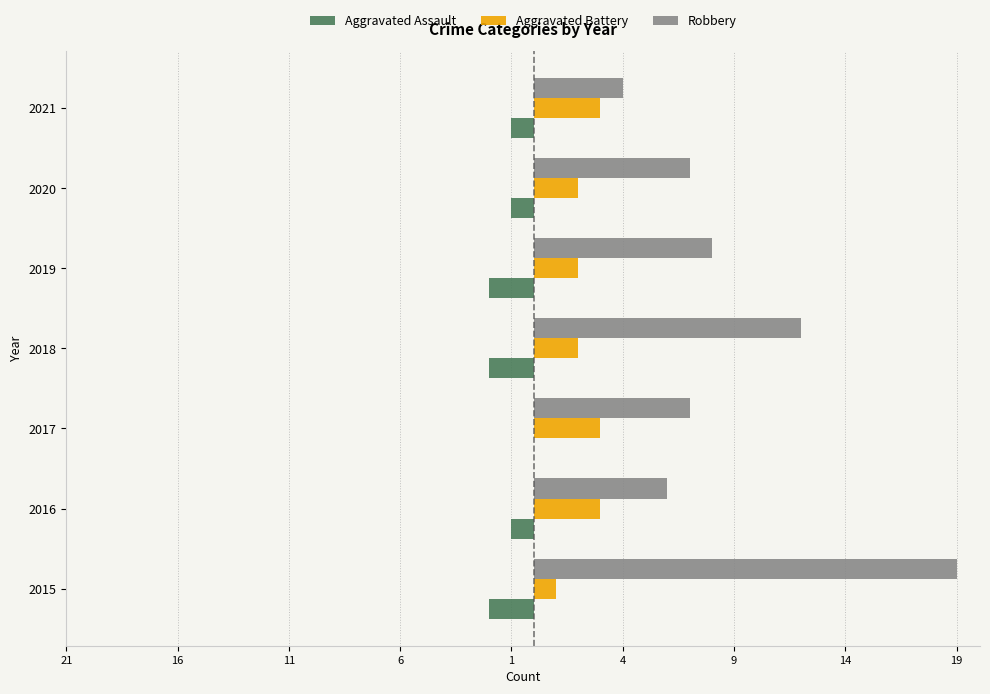

What are all the series names shown in the legend?

Aggravated Assault, Aggravated Battery, Robbery